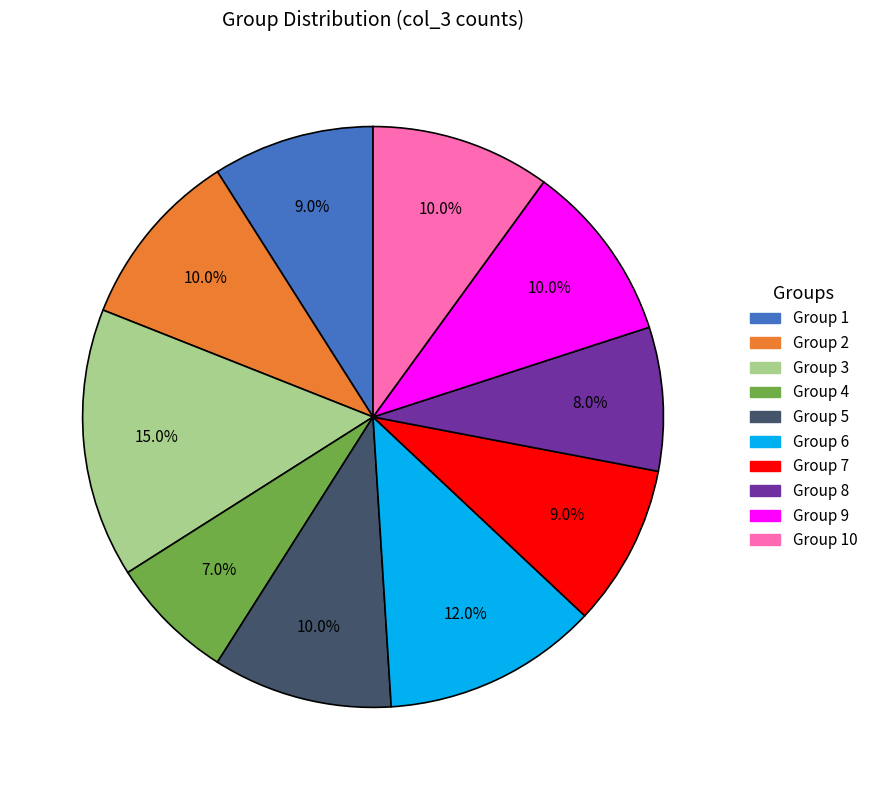

Which slice is the smallest?

Group 4